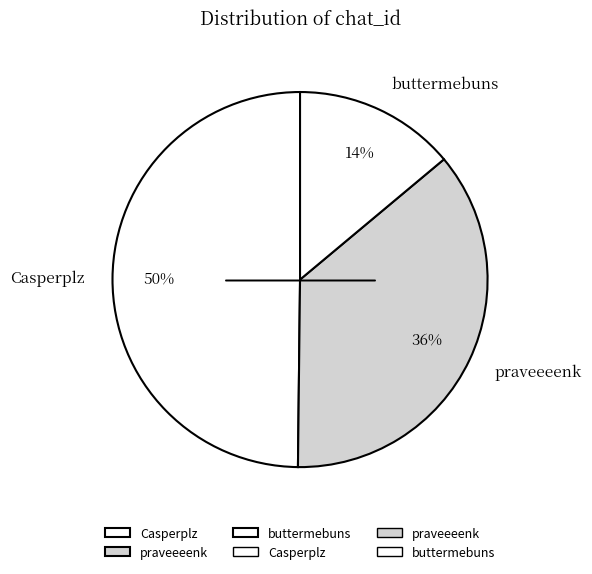

Is it true that Casperplz is 56% of the pie?

False